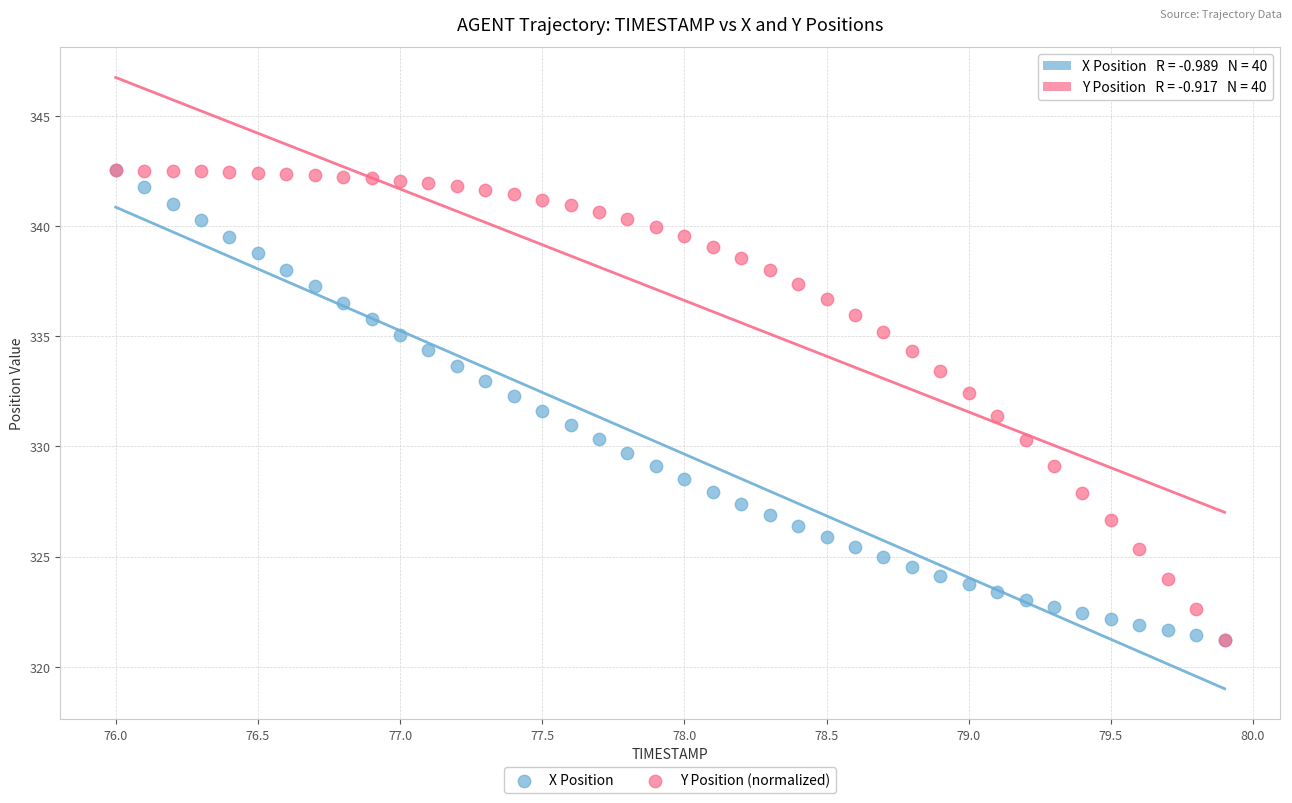

What are all the series names shown in the legend?

X Position, Y Position (normalized)